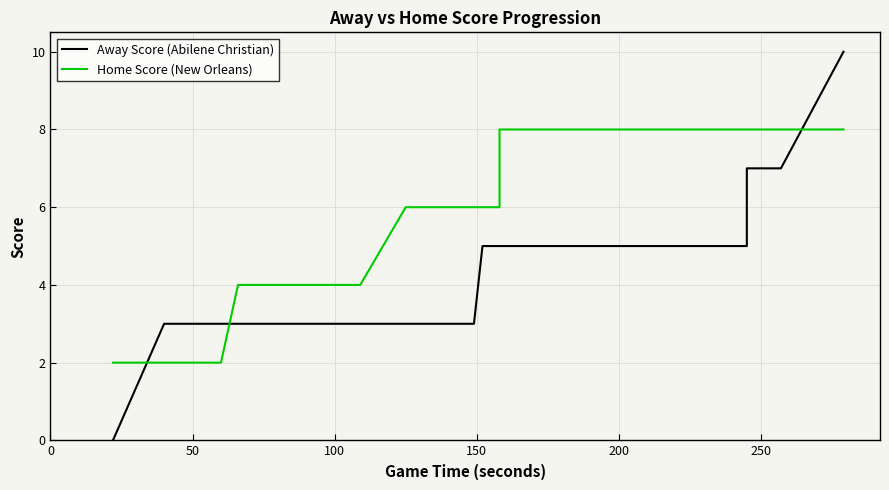

True or false: Home Score (New Orleans) has more than 2 points higher than both neighbors.

False